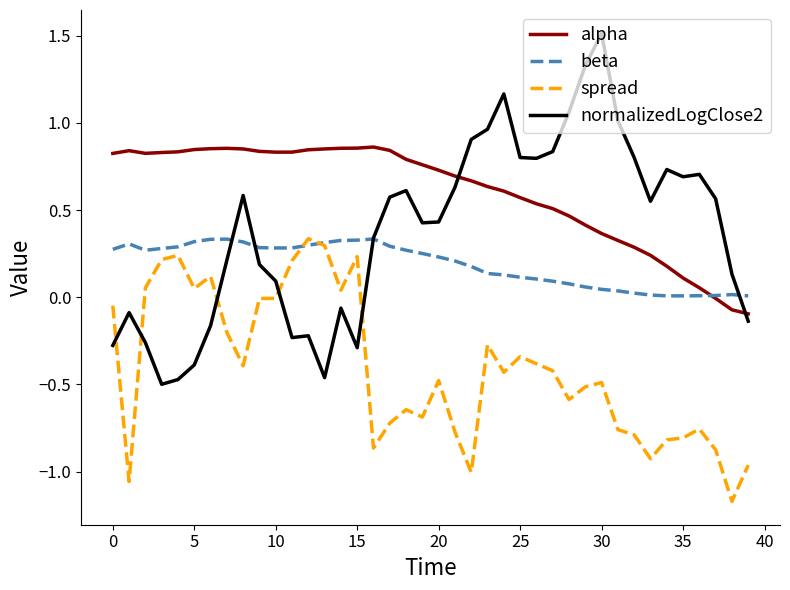

What are all the series names shown in the legend?

alpha, beta, spread, normalizedLogClose2